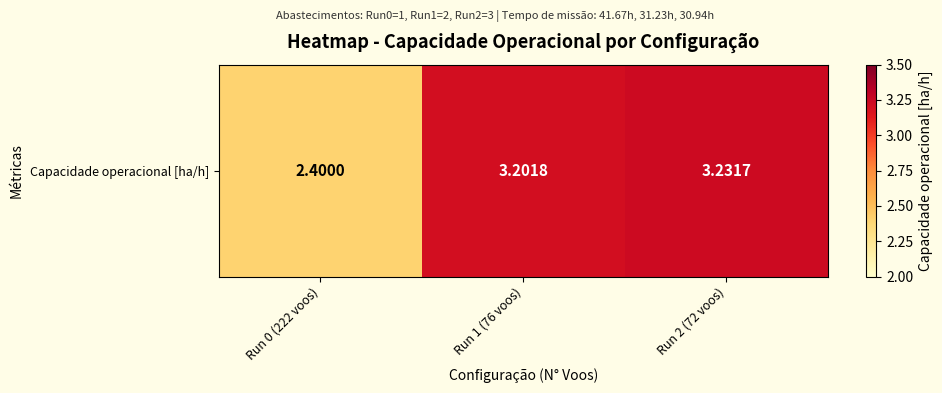

What is the difference between the maximum and minimum values?

0.8